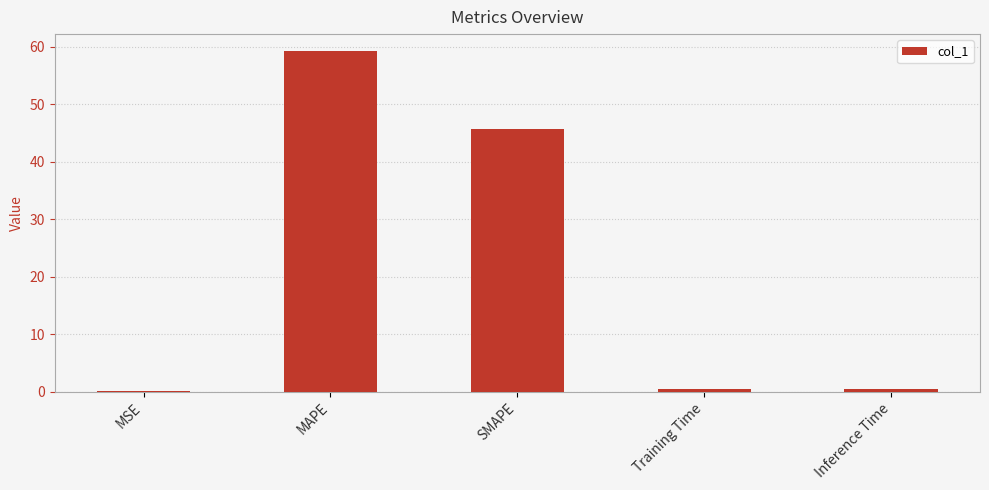

At which label is the value closest to 29?

SMAPE